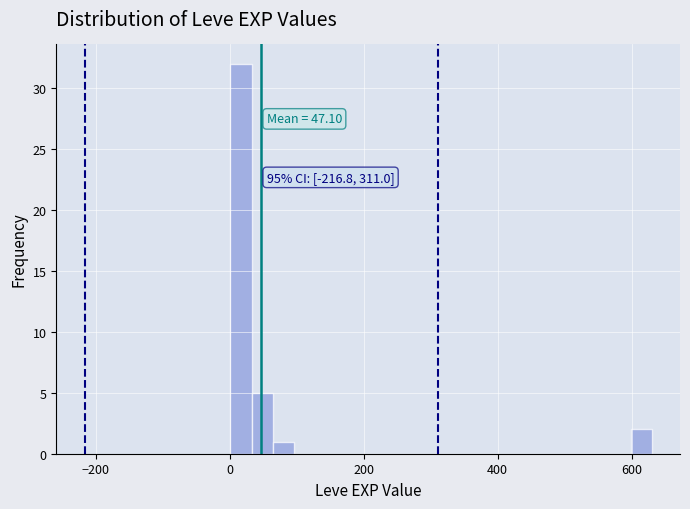

Around what value on the x-axis is the tallest bar? Give the approximate position of its centre, as read against the axis.

20